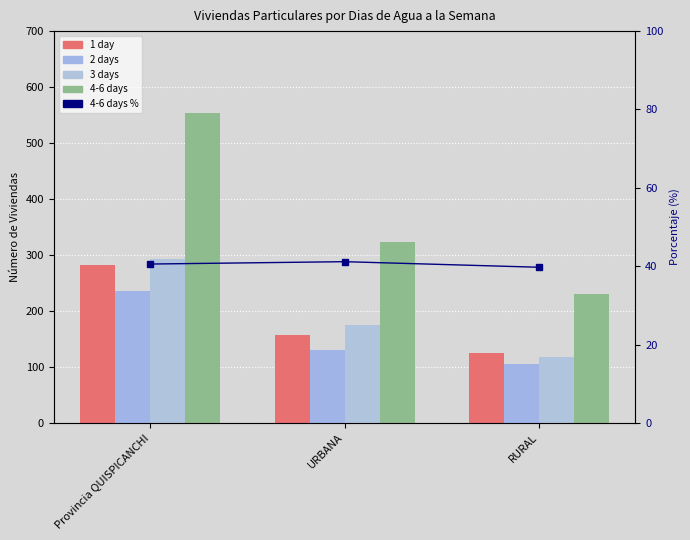

What is the average value of the 4-6 days series?

368.7